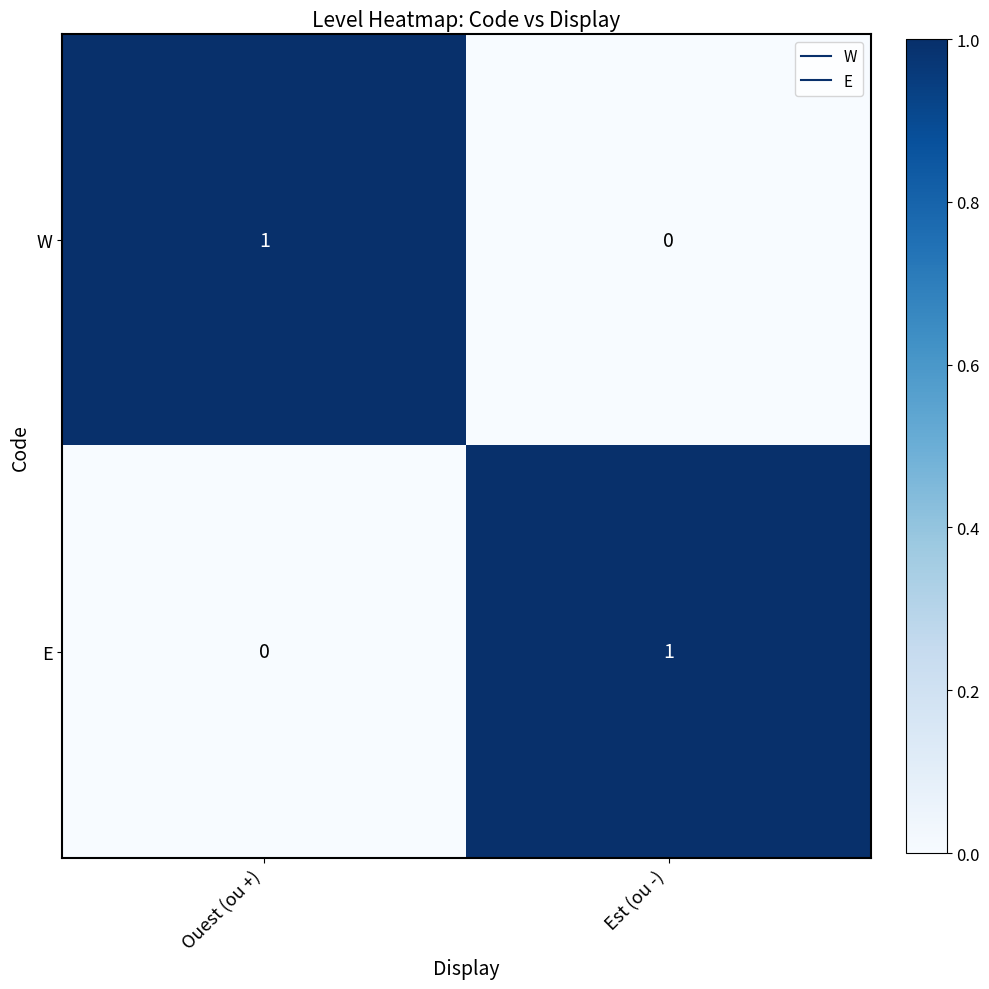

Reading left to right, transcribe all the data shown in this chart.

W: Ouest (ou +)=1	Est (ou -)=0
E: Ouest (ou +)=0	Est (ou -)=1